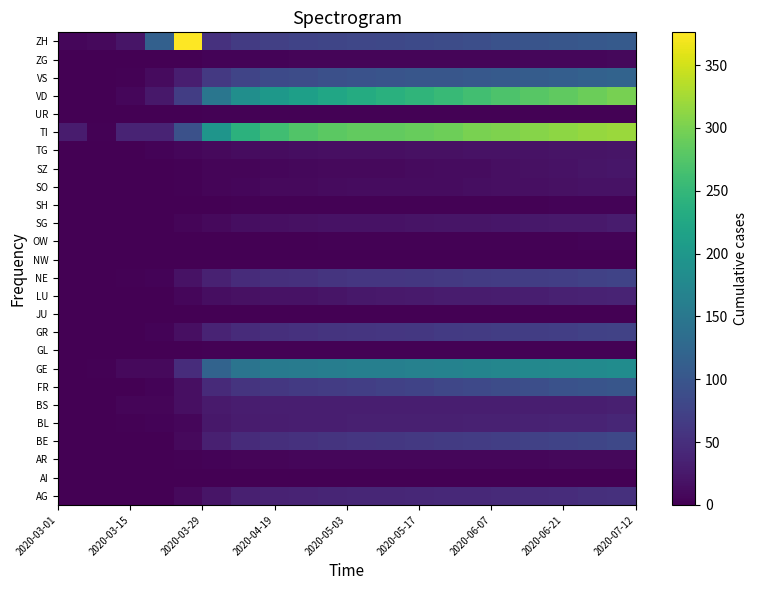

Count the number of categories in the chart.

20